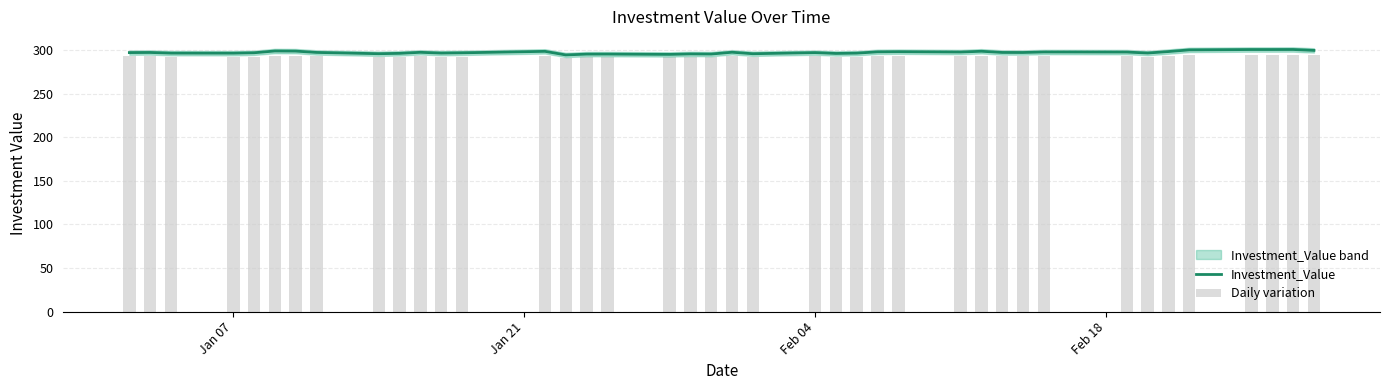

Which series has the widest spread of values?

Investment_Value